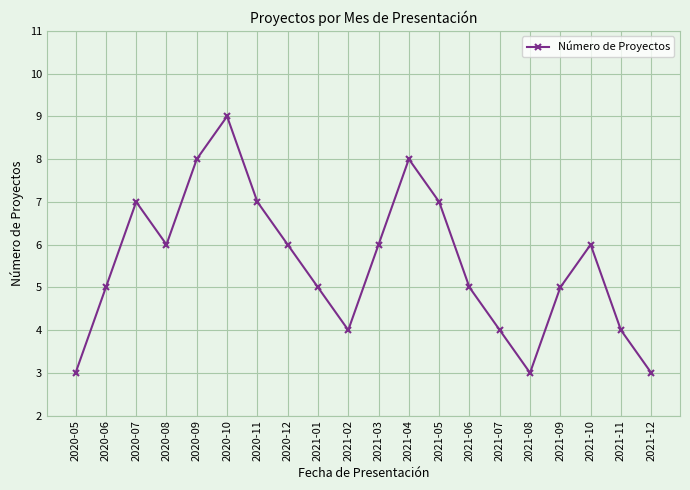

Reading left to right, transcribe all the data shown in this chart.

3	5	7	6	8	9	7	6	5	4	6	8	7	5	4	3	5	6	4	3